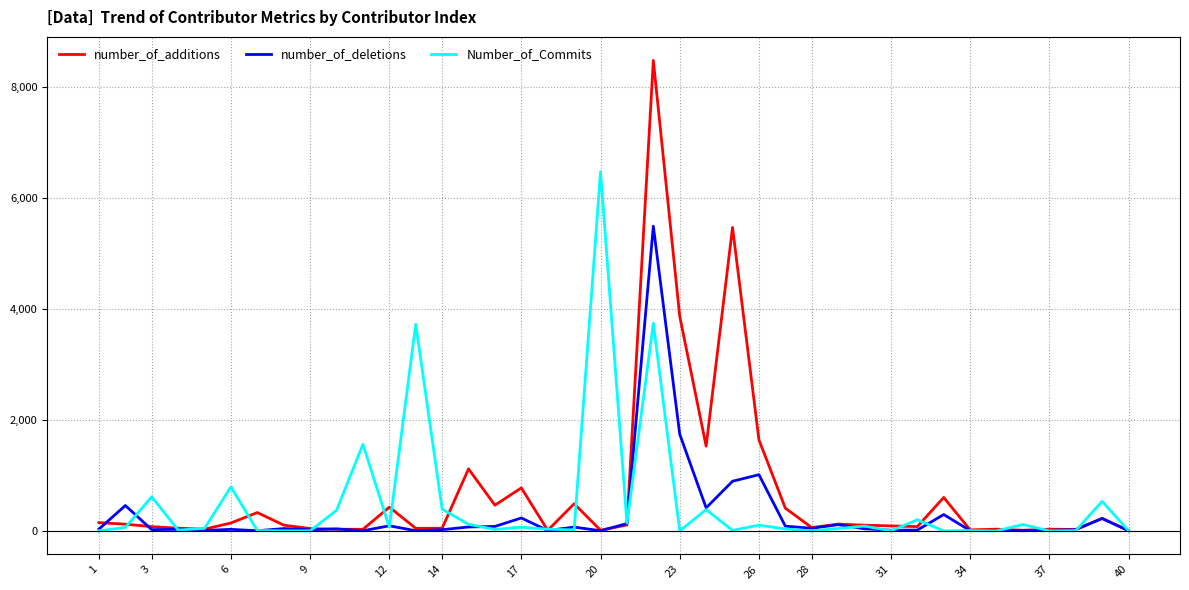

How many lines are shown in the chart?

3